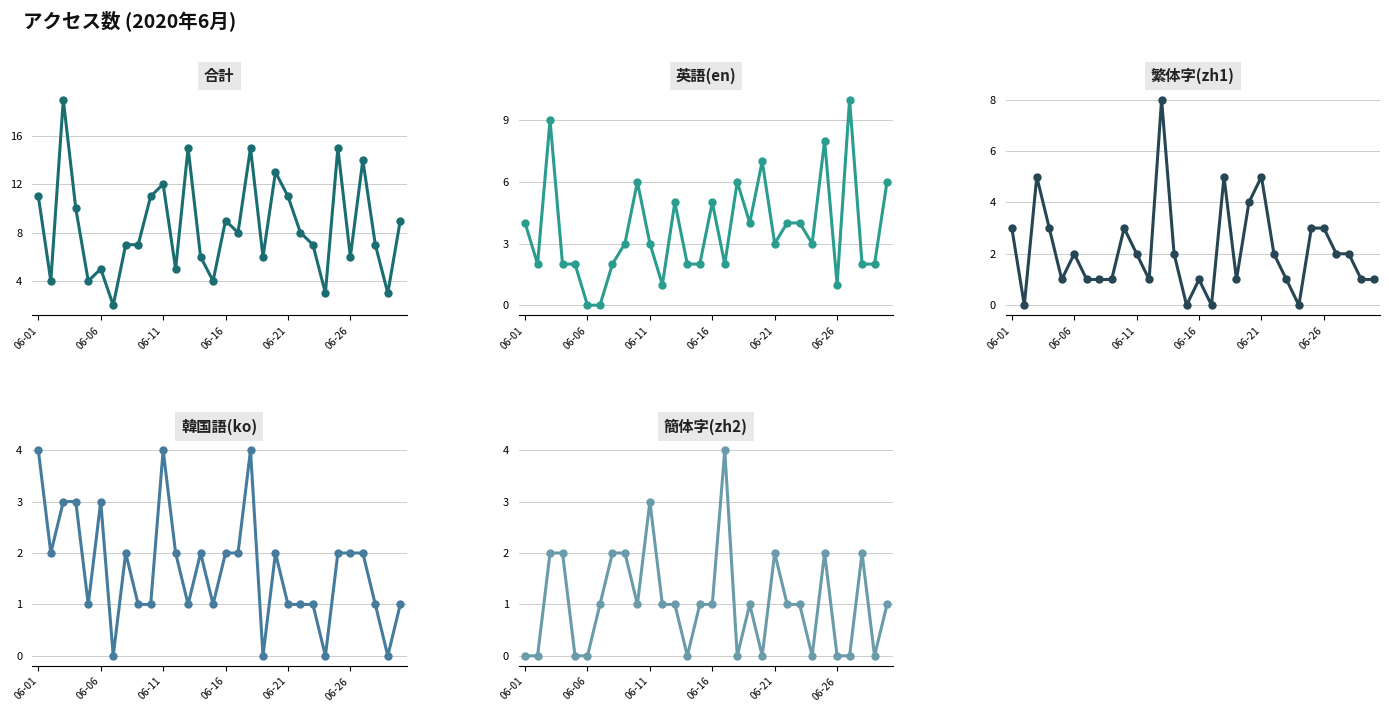

What is the value of the 韓国語(ko) point at the 8th from the left?

2